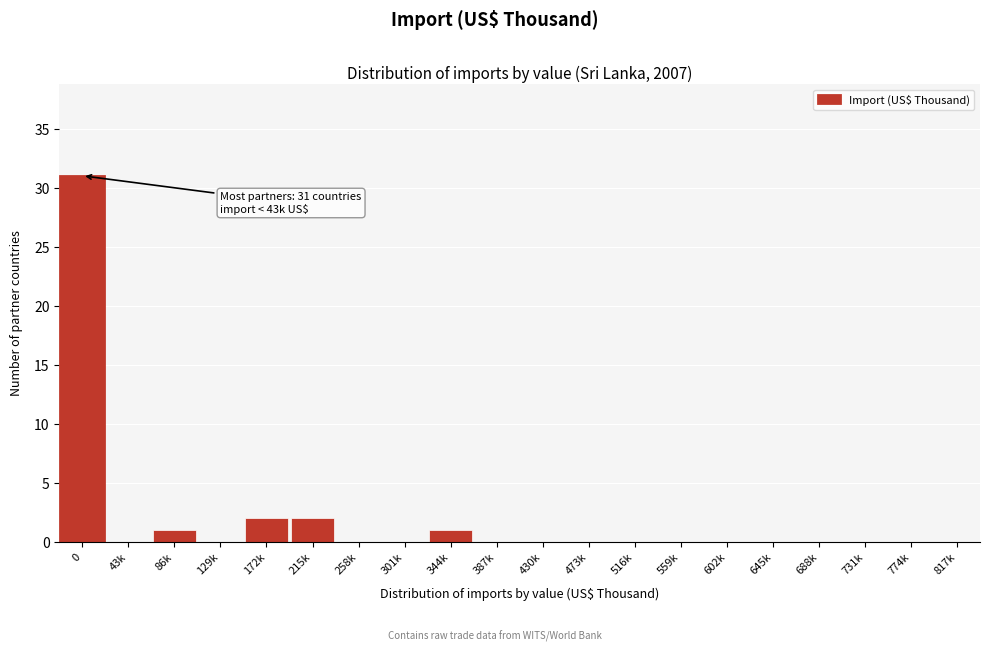

Reading left to right, transcribe all the data shown in this chart.

0=31	43k=0	86k=1	129k=0	172k=2	215k=2	258k=0	301k=0	344k=1	387k=0	430k=0	473k=0	516k=0	559k=0	602k=0	645k=0	688k=0	731k=0	774k=0	817k=0